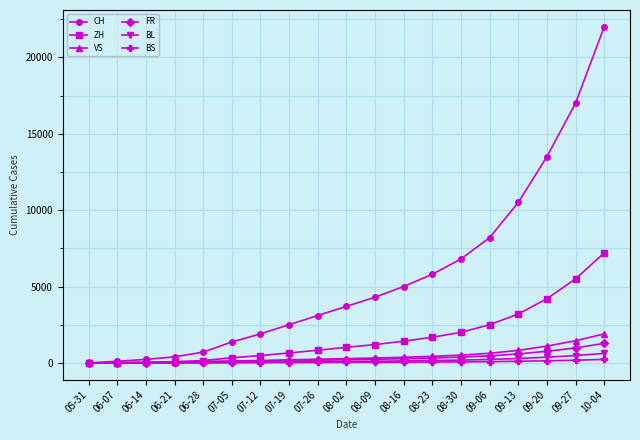

How many distinct data groups are displayed?

6